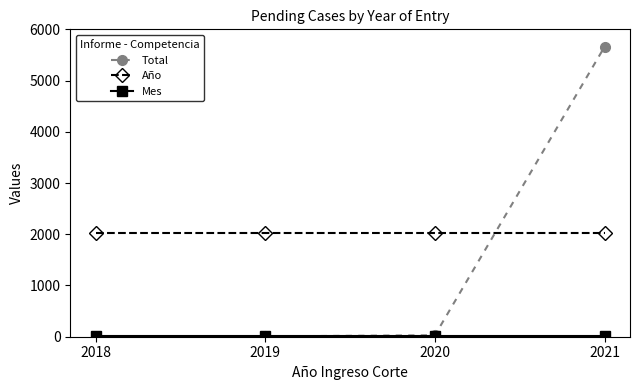

True or false: Total has more than 1 points higher than both neighbors.

False